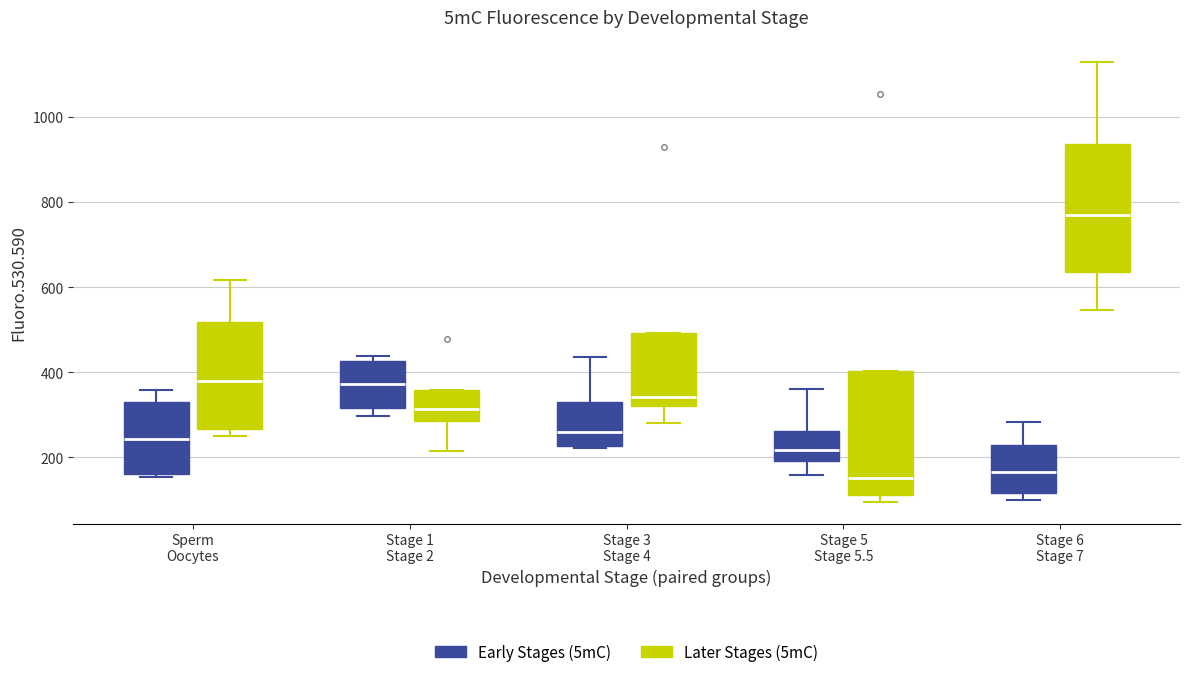

Reading left to right, read every box against the y-axis: the position of its median line, the range the box covers, and the ends of its whiskers. The values are not printed on the chart, so give them approximately, as read against the axis.

Sperm Oocytes (Early Stages (5mC)): median 240, box 160 to 340, whiskers 160 (just below the box's lower edge) to 360
Sperm Oocytes (Later Stages (5mC)): median 380, box 260 to 520, whiskers 260 (just below the box's lower edge) to 620
Stage 1 Stage 2 (Early Stages (5mC)): median 380, box 320 to 420, whiskers 300 to 440
Stage 1 Stage 2 (Later Stages (5mC)): median 320, box 280 to 360, whiskers 220 to 360
Stage 3 Stage 4 (Early Stages (5mC)): median 260, box 220 to 320, whiskers 220 to 440
Stage 3 Stage 4 (Later Stages (5mC)): median 340, box 320 to 500, whiskers 280 to 500
Stage 5 Stage 5.5 (Early Stages (5mC)): median 220, box 200 to 260, whiskers 160 to 360
Stage 5 Stage 5.5 (Later Stages (5mC)): median 160, box 120 to 400, whiskers 100 to 400
Stage 6 Stage 7 (Early Stages (5mC)): median 160, box 120 to 220, whiskers 100 to 280
Stage 6 Stage 7 (Later Stages (5mC)): median 760, box 640 to 940, whiskers 540 to 1140